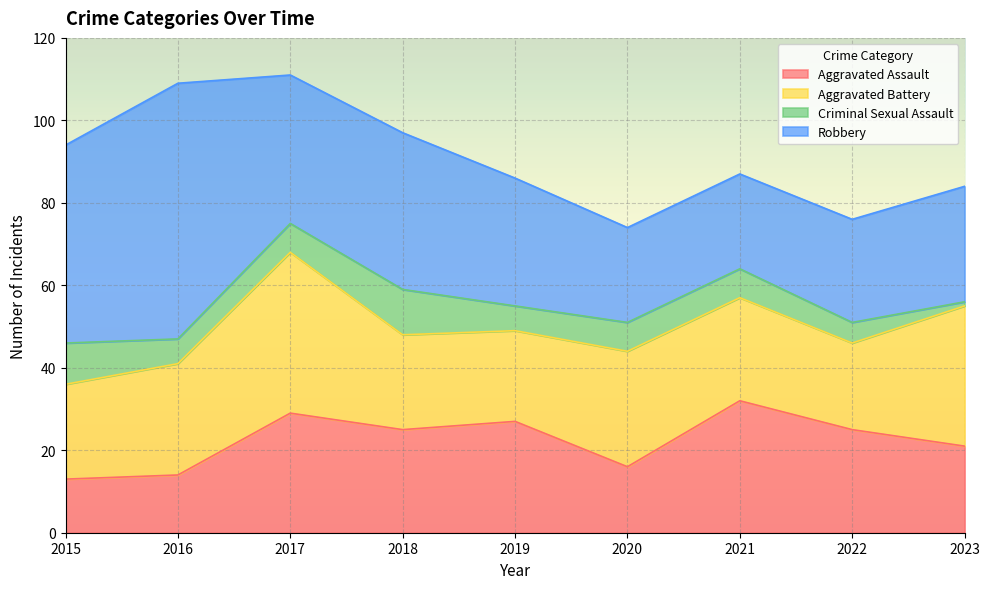

Between 2017 and 2019, which series saw the biggest shift?

Aggravated Battery